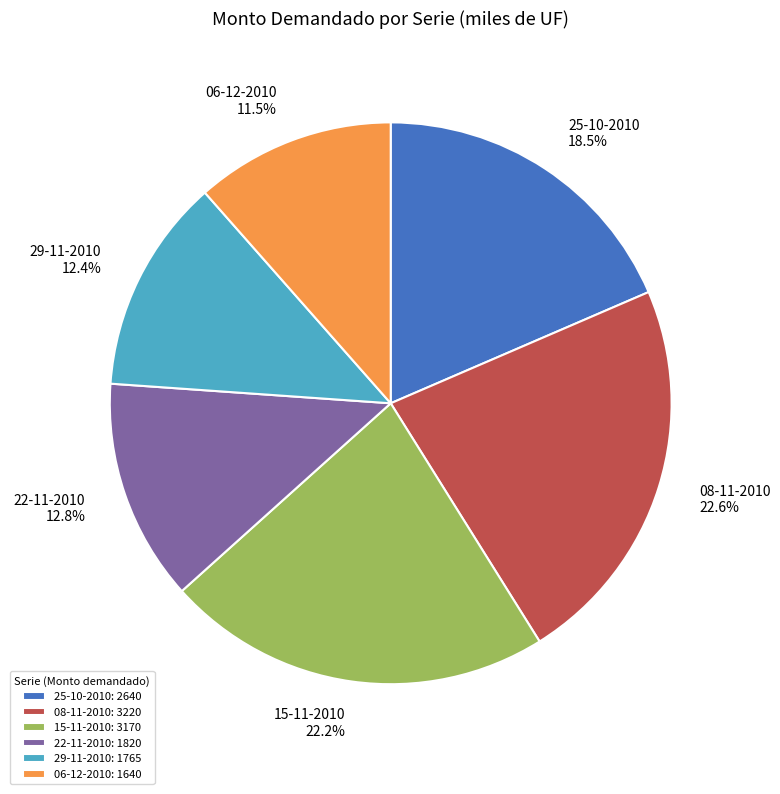

Is there a majority slice in this chart?

No